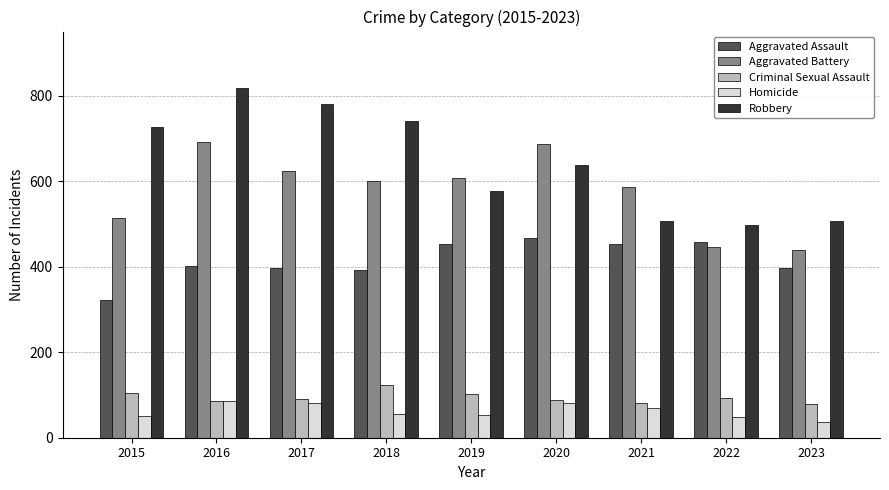

What value does the Homicide series have at 2016, to the nearest 10?

90